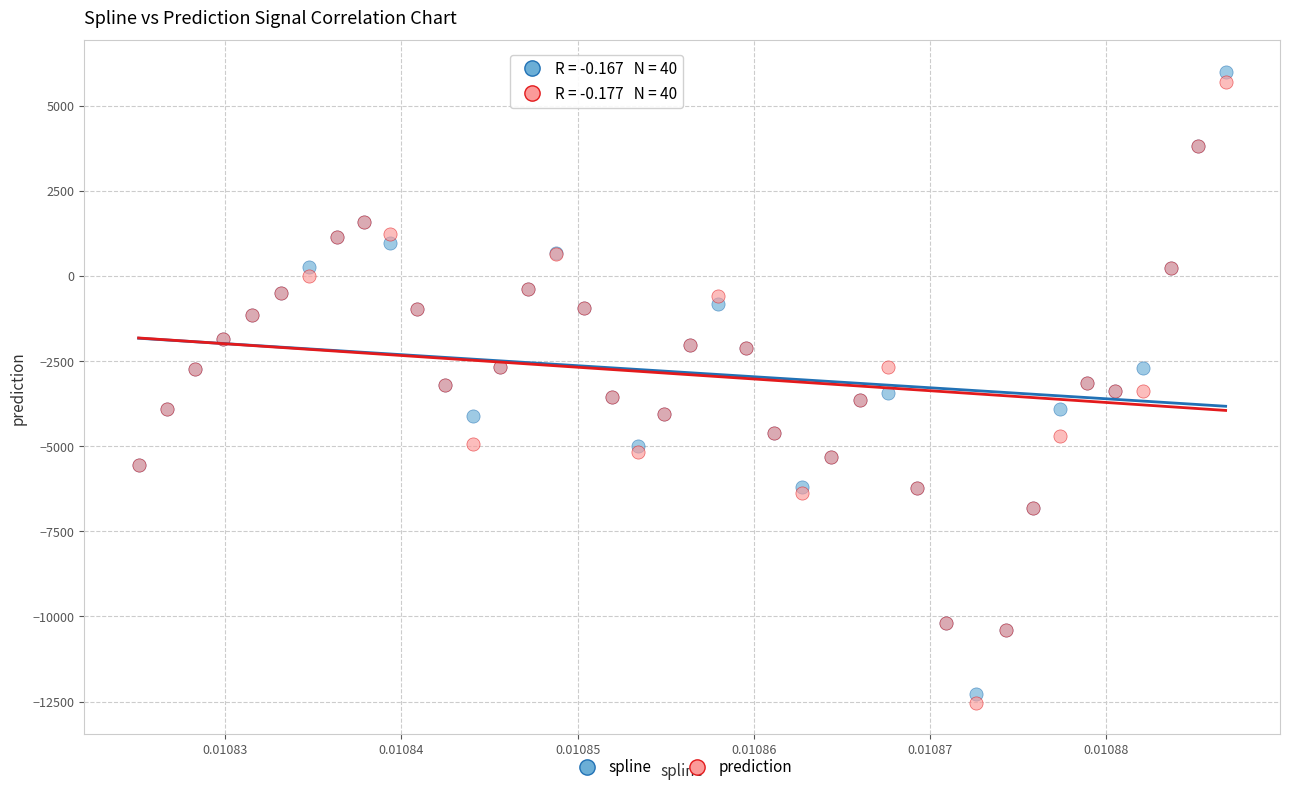

Which series has the widest spread of Y values?

spline